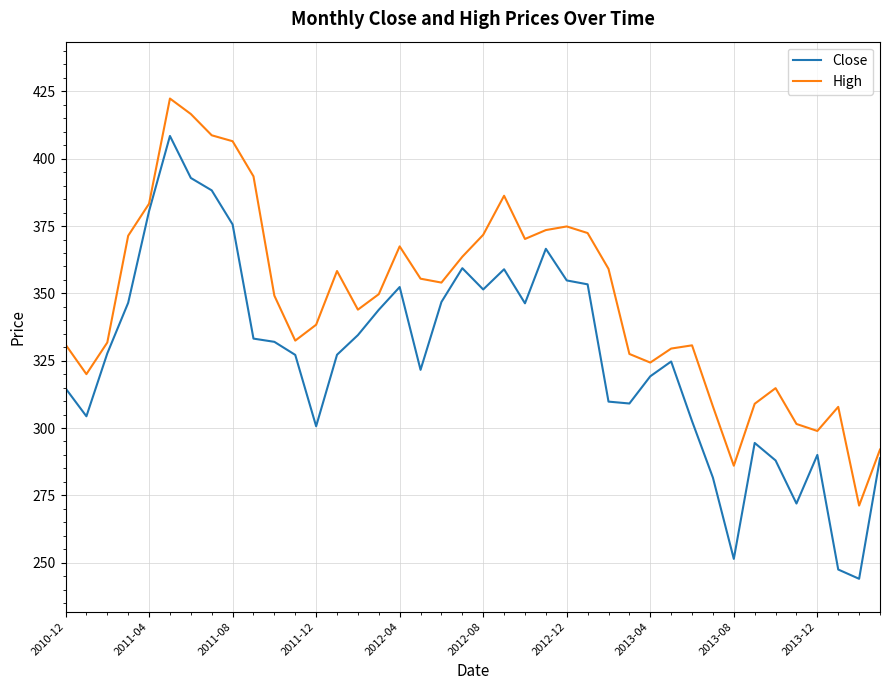

What is the maximum value shown in the chart?

422.4